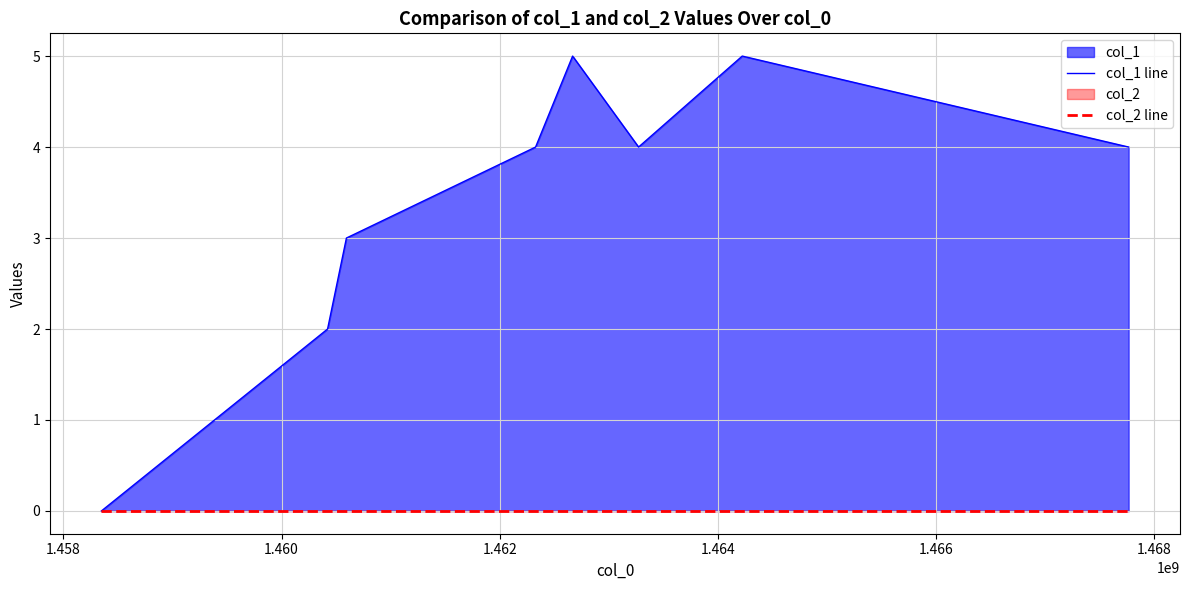

The value of col_1 line at 1.462 is 4. True or false?

True